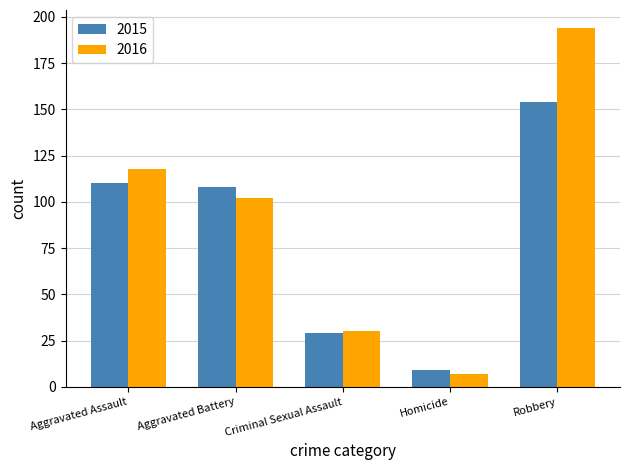

What is the sum of the 2015 values at Robbery and Criminal Sexual Assault?

183